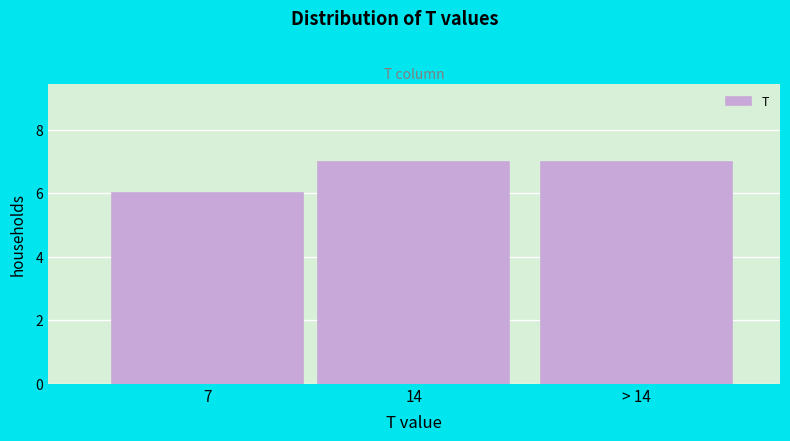

Reading left to right, list all the values displayed in this chart.

7=6	14=7	> 14=7